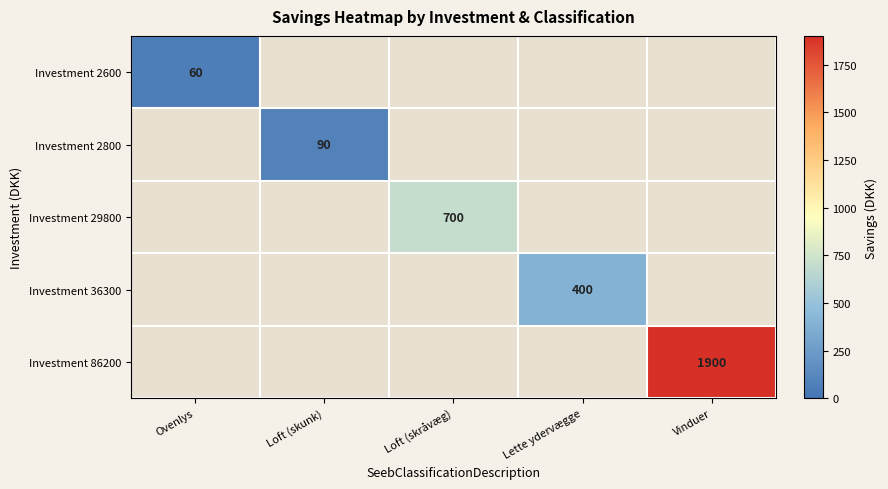

The value of Investment 86200 at Vinduer is 1900. True or false?

True